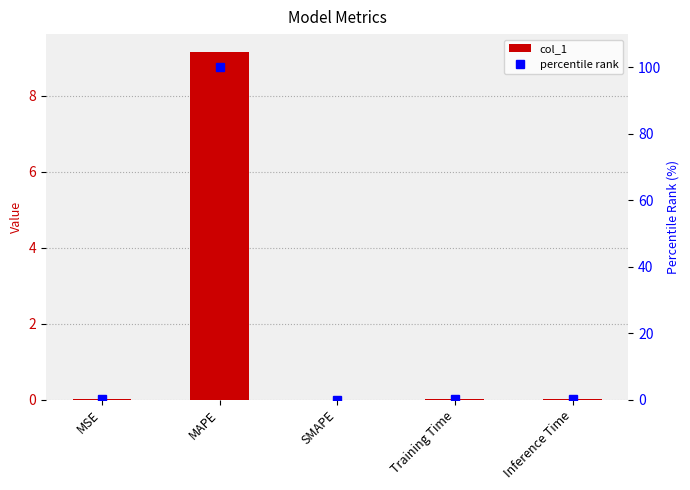

Rank the series by their maximum value, from highest to lowest.

percentile rank, col_1